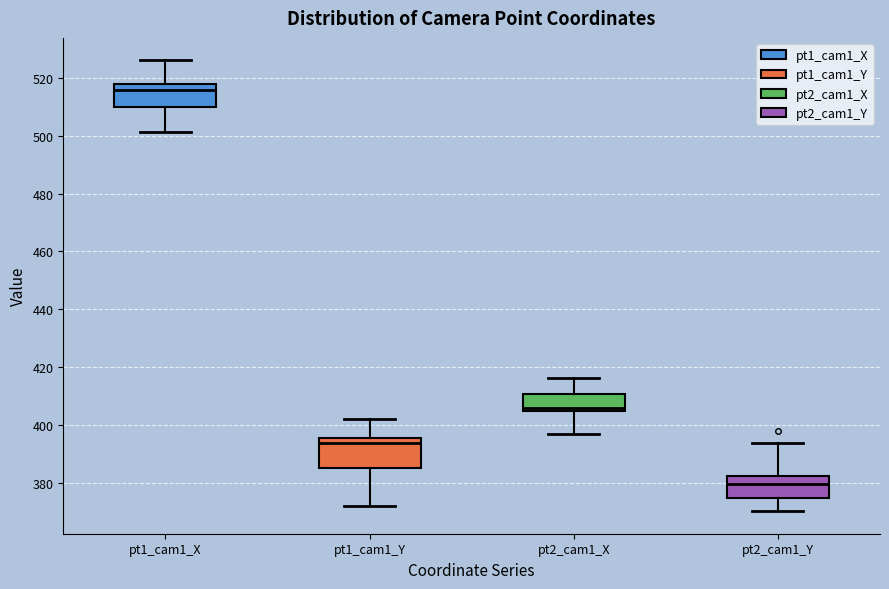

Where does the median line of the box for pt1_cam1_Y sit on the y-axis? The values are not printed on the chart, so give them approximately, as read against the axis.

394